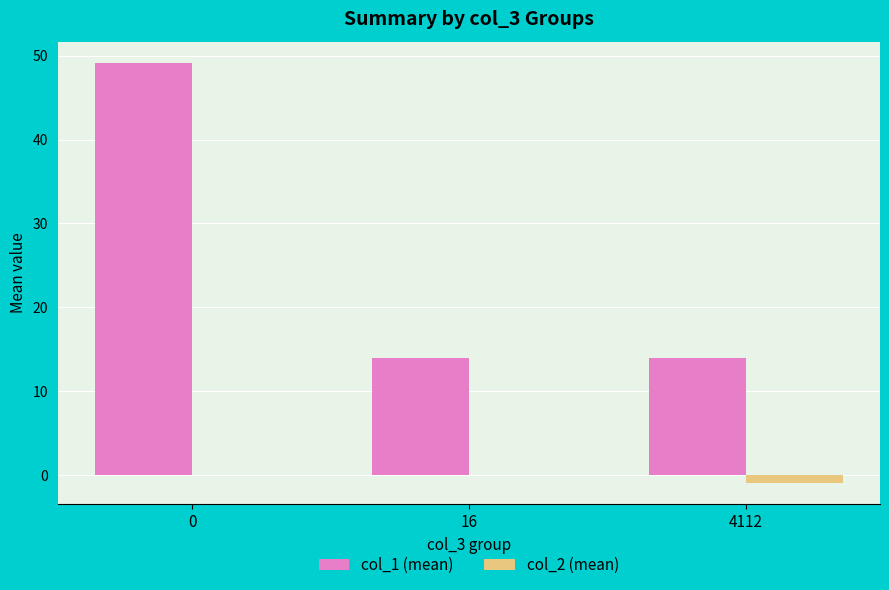

Which series has the widest spread of values?

col_1 (mean)